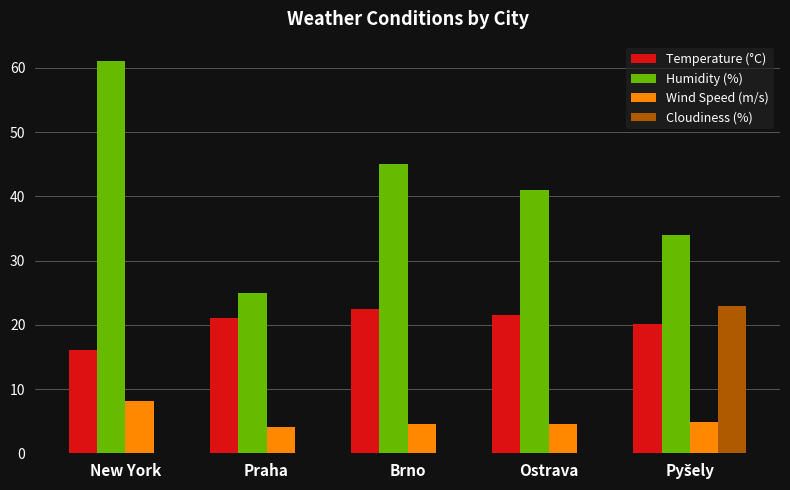

What is the average value of the Humidity (%) series?

41.2